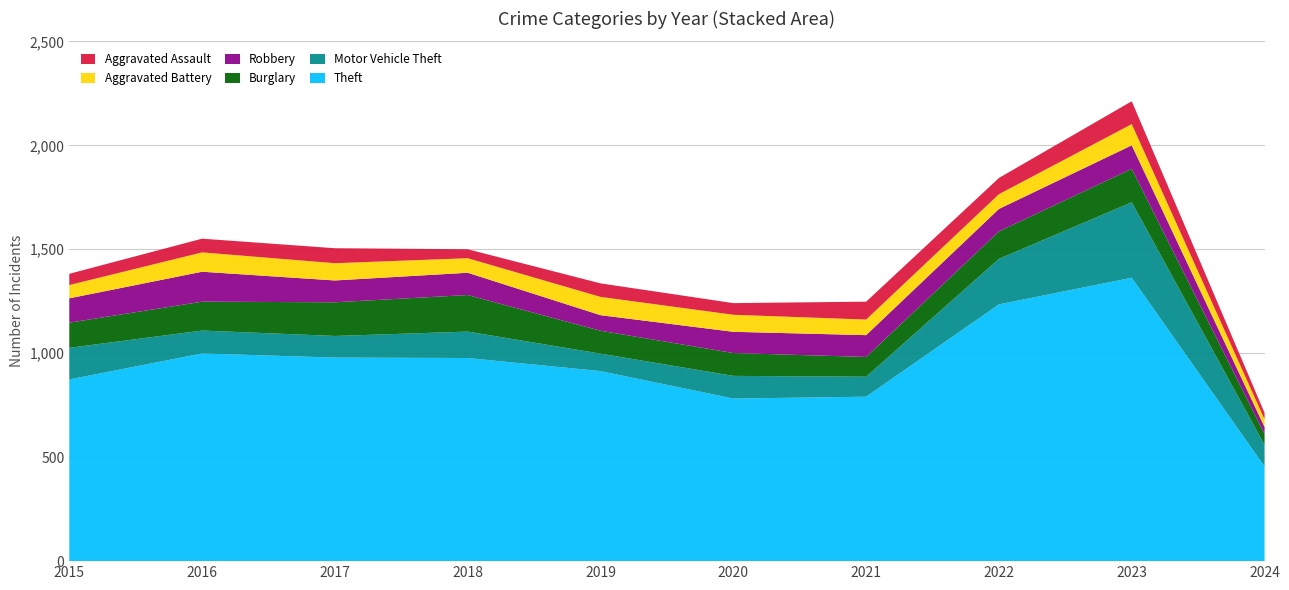

Reading left to right, transcribe all the data shown in this chart.

Theft: 874	999	979	977	914	782	791	1235	1363	455
Motor Vehicle Theft: 152	110	104	127	84	109	96	219	363	104
Burglary: 121	139	162	176	110	110	95	132	161	52
Robbery: 117	144	105	107	75	102	105	108	113	34
Aggravated Battery: 64	93	83	70	88	82	75	71	102	37
Aggravated Assault: 54	66	72	43	65	56	86	78	110	31